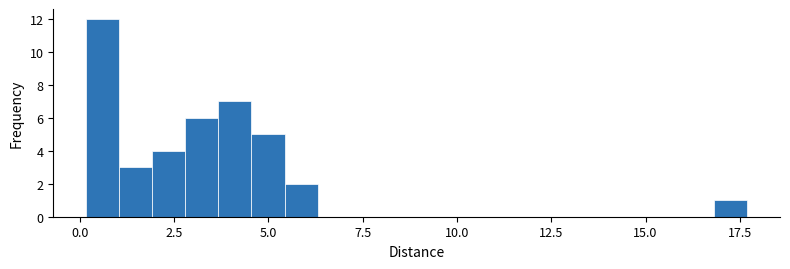

Around what value on the x-axis is the tallest bar? Give the approximate position of its centre, as read against the axis.

0.5